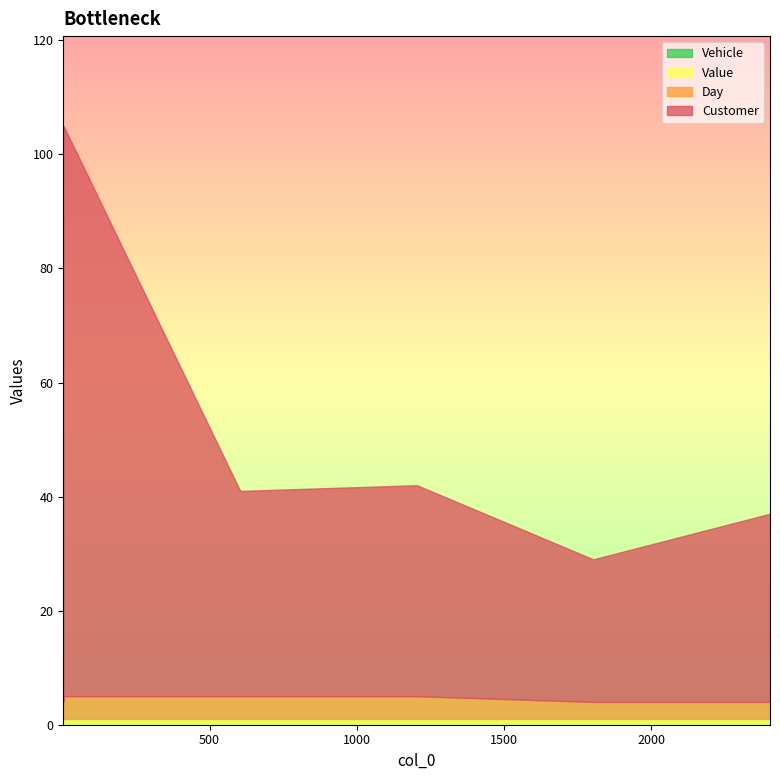

Between 604 and 1803, which series saw the biggest shift?

Customer